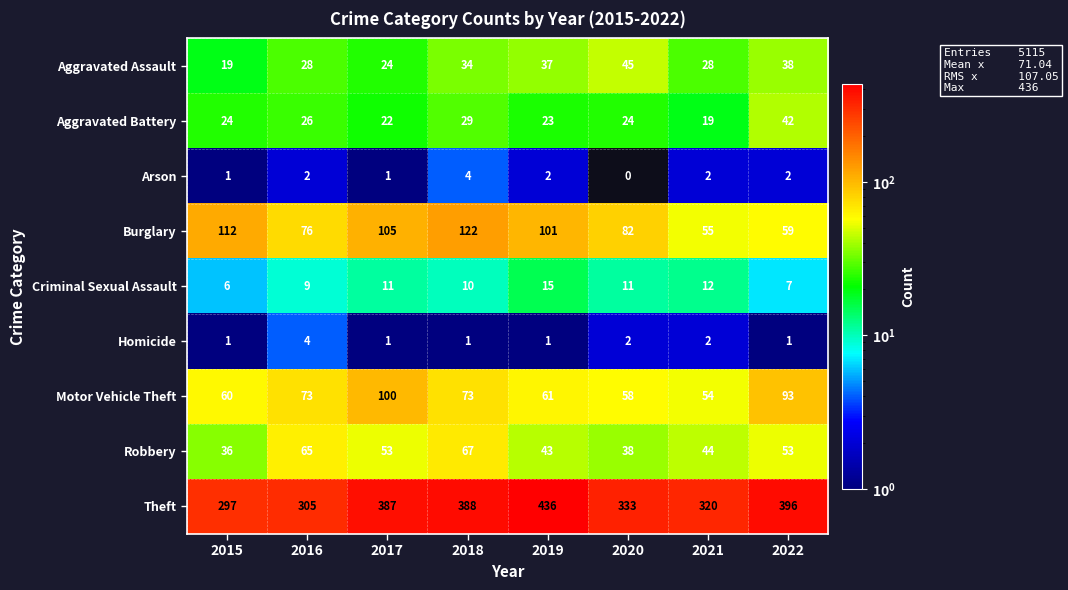

The Theft series shows 297 at 2015. True or false?

True